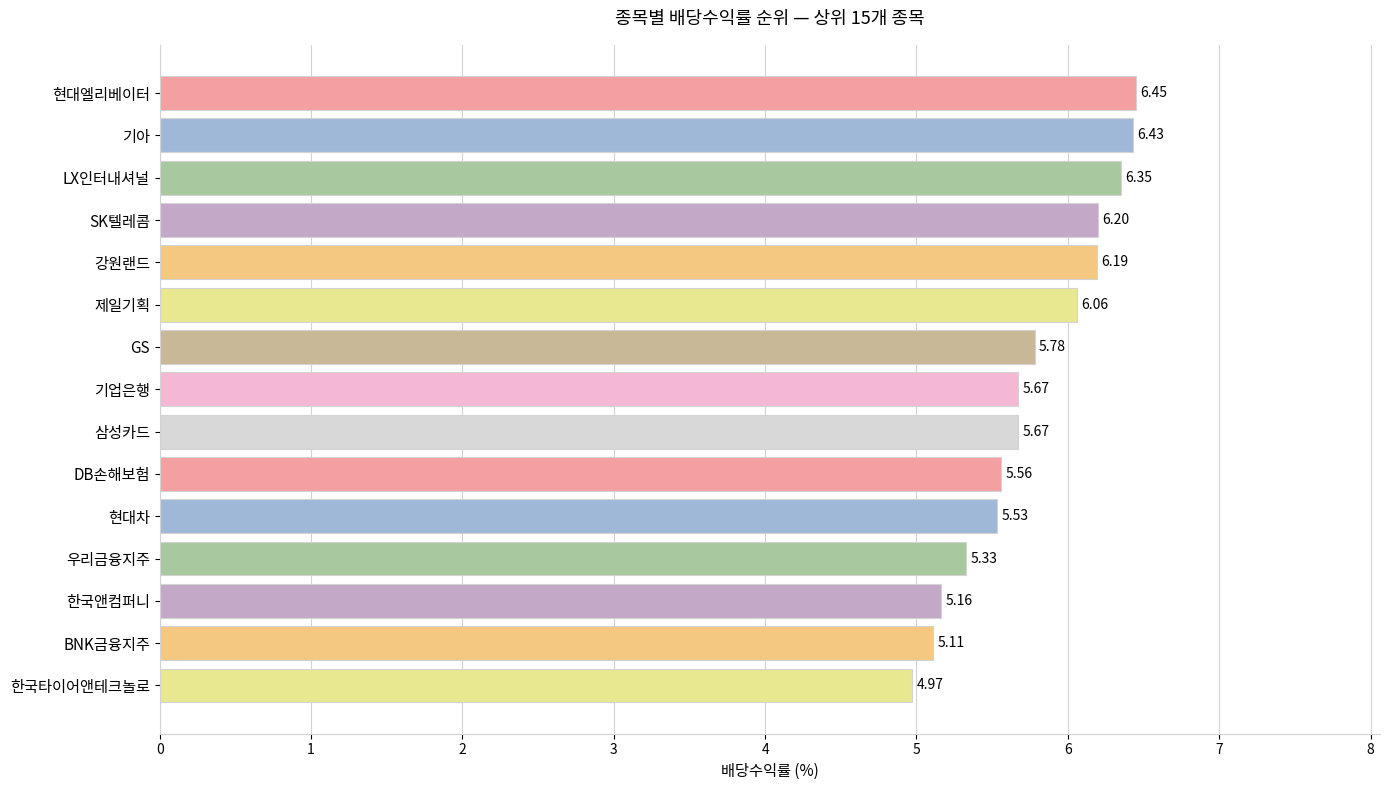

What is the average value?

5.8